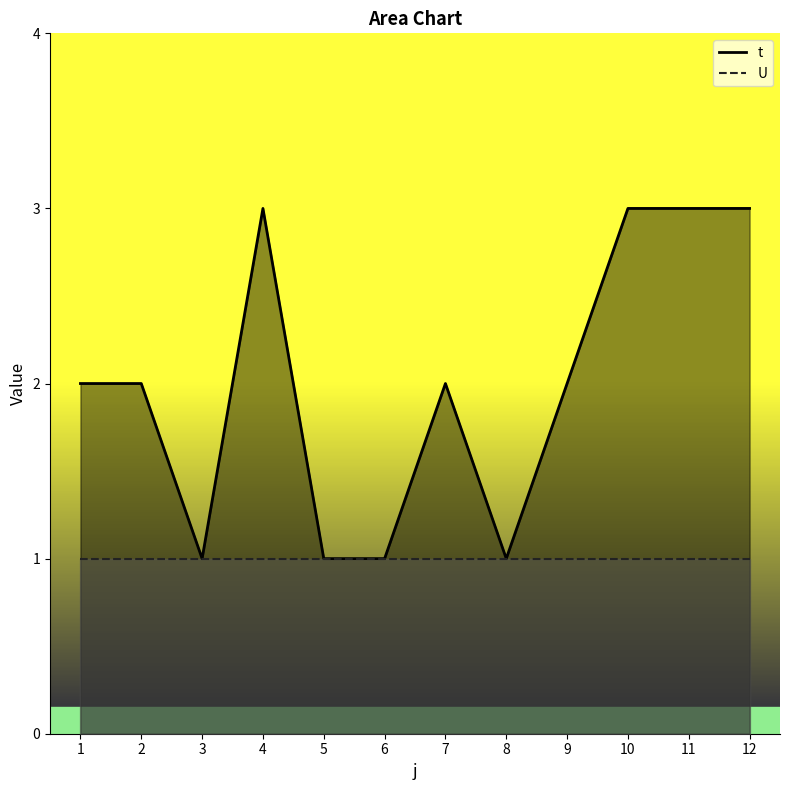

What is the ratio of the value at 12 to the value at 5?

3.0